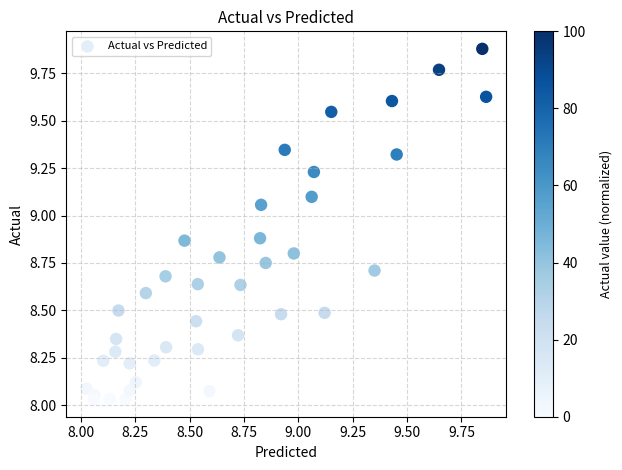

What is the range of Y values (max minus min)?

1.8